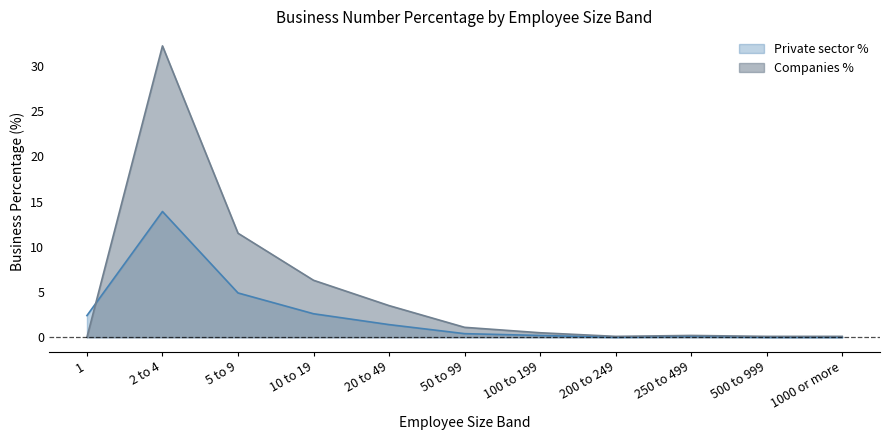

List the series in order of their peak value, highest first.

Companies %, Private sector %